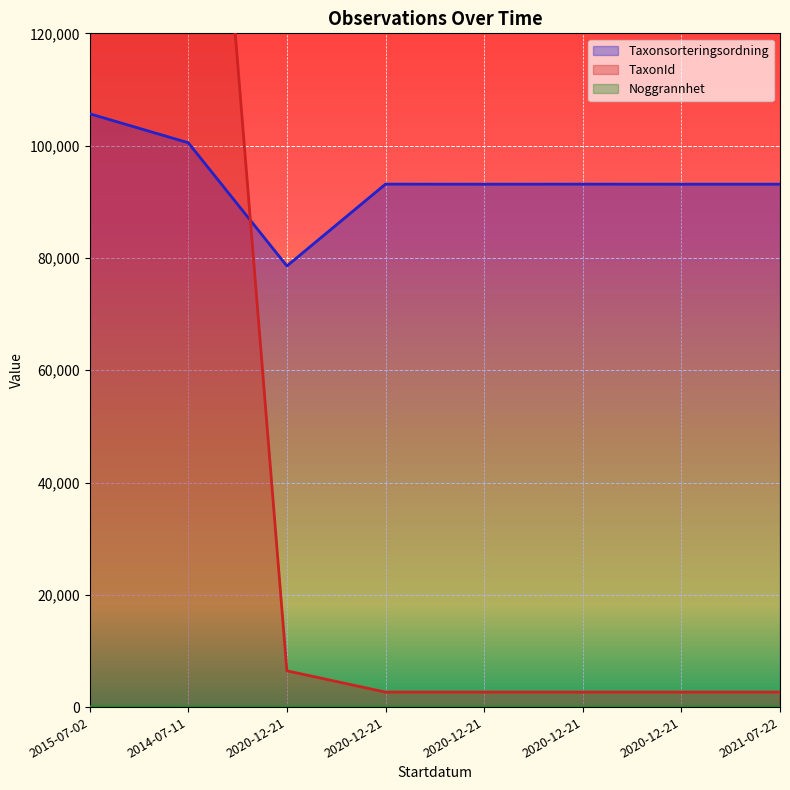

Reading left to right, what are all the values shown in this chart?

Taxonsorteringsordning: 2015-07-02=105678	2014-07-11=100515	2020-12-21=78569	2020-12-21=93145	2020-12-21=93132	2020-12-21=93142	2020-12-21=93132	2021-07-22=93132
TaxonId: 2015-07-02=231592	2014-07-11=223246	2020-12-21=6458	2020-12-21=2667	2020-12-21=2671	2020-12-21=2668	2020-12-21=2671	2021-07-22=2671
Noggrannhet: 2015-07-02=50	2014-07-11=25	2020-12-21=10	2020-12-21=10	2020-12-21=10	2020-12-21=10	2020-12-21=10	2021-07-22=15